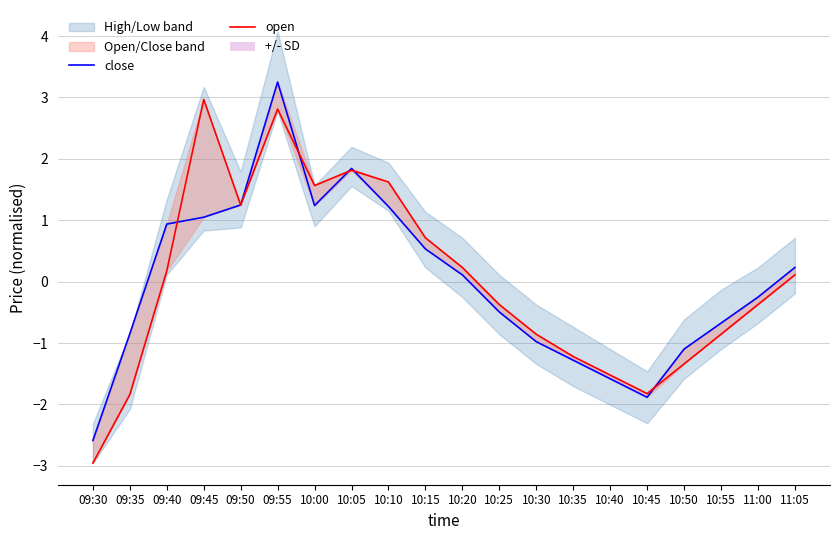

The value of close at 10:50 is -1.1. True or false?

True